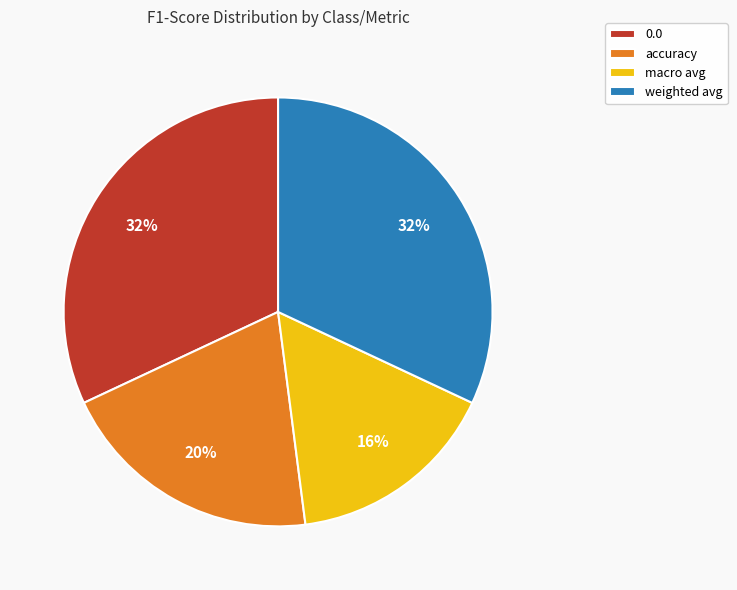

Do accuracy and macro avg together represent more than half of the pie?

No